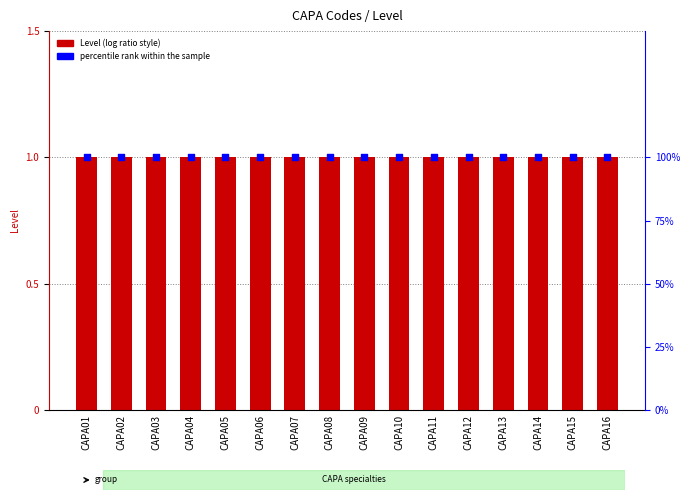

At which category is the sum across all series the highest?

CAPA01